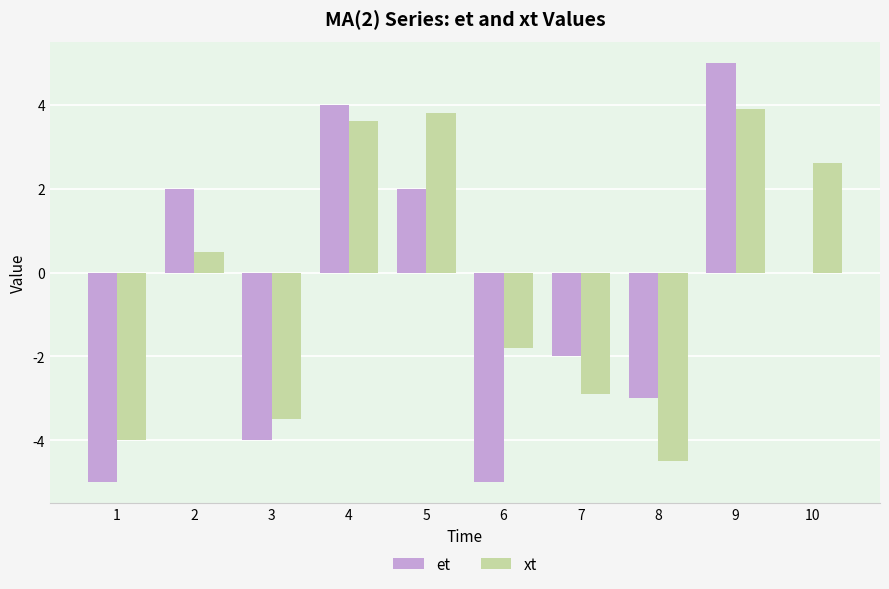

What is the sum of all xt values?

-2.3